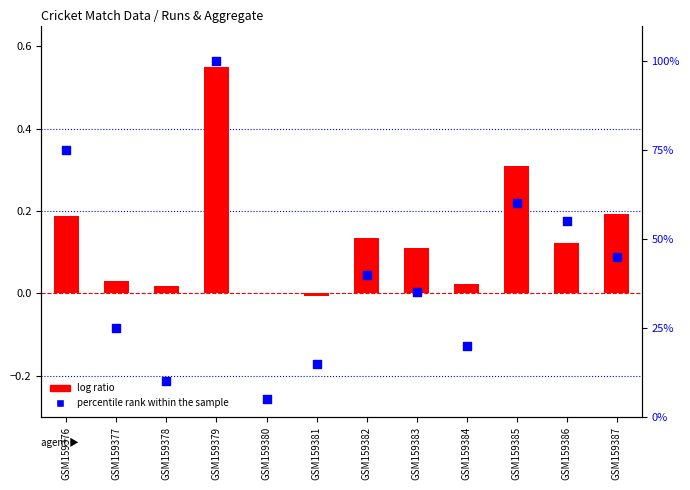

Is the value of percentile rank within the sample at GSM159380 greater than the value of log ratio at GSM159377?

Yes